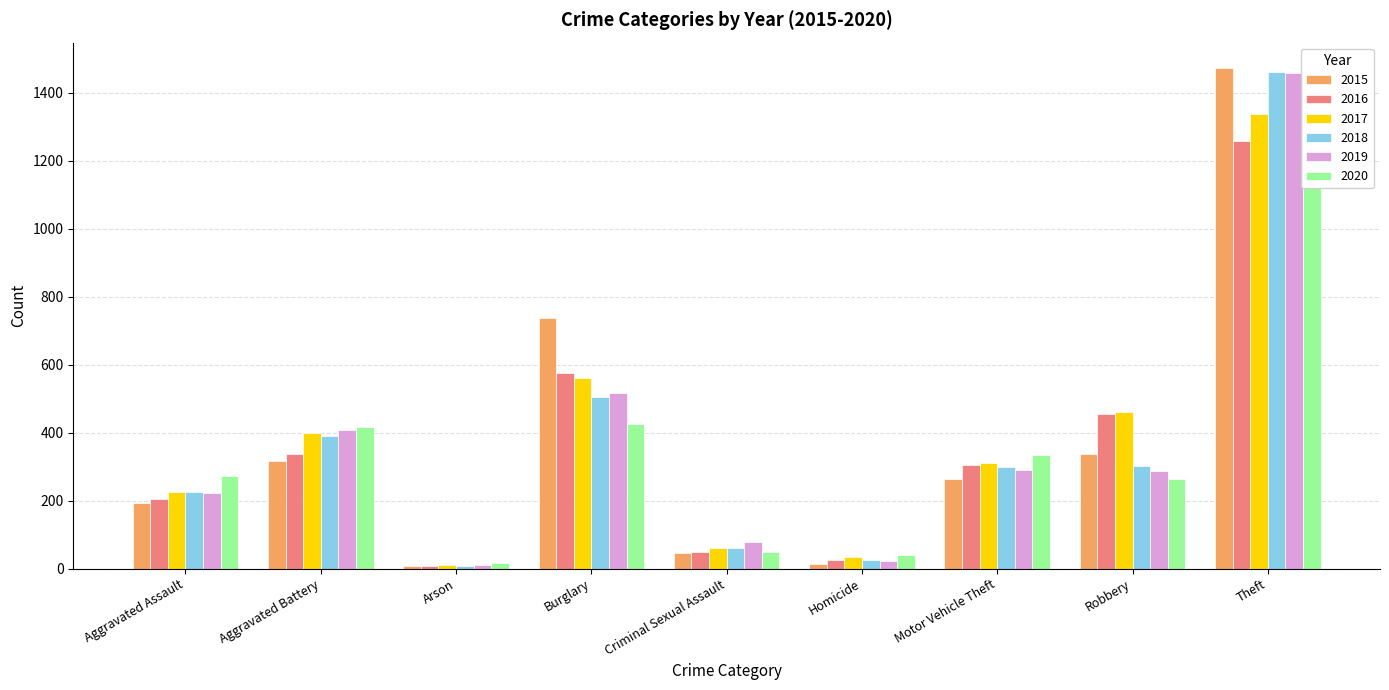

What is the spread (max minus min) of values at Criminal Sexual Assault?

31